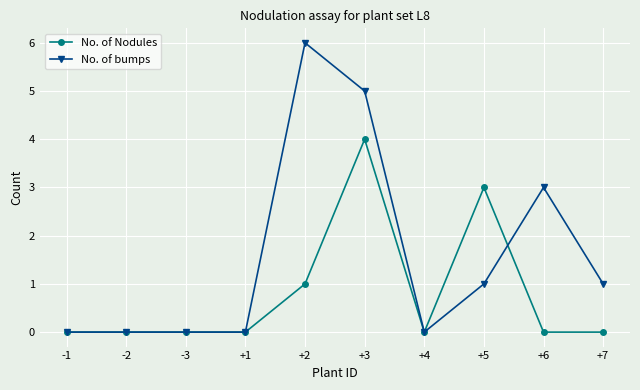

What position from the right is +1?

7